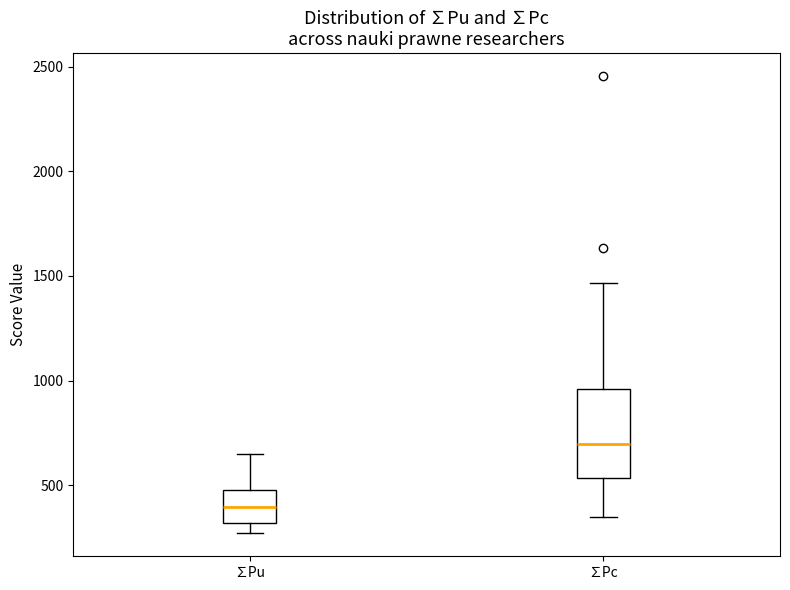

Reading left to right, read every box against the y-axis: the position of its median line, the range the box covers, and the ends of its whiskers. The values are not printed on the chart, so give them approximately, as read against the axis.

∑Pu: median 400, box 300 to 500, whiskers 250 to 650
∑Pc: median 700, box 550 to 950, whiskers 350 to 1450